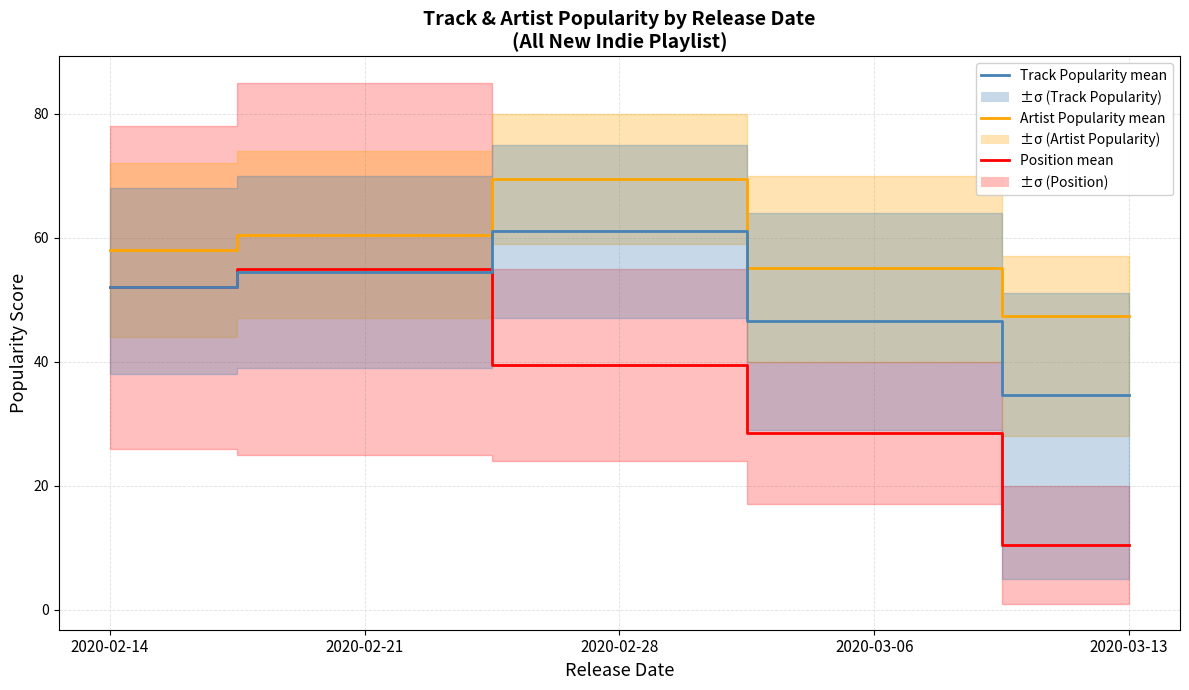

What position from the left is 2020-02-21?

2